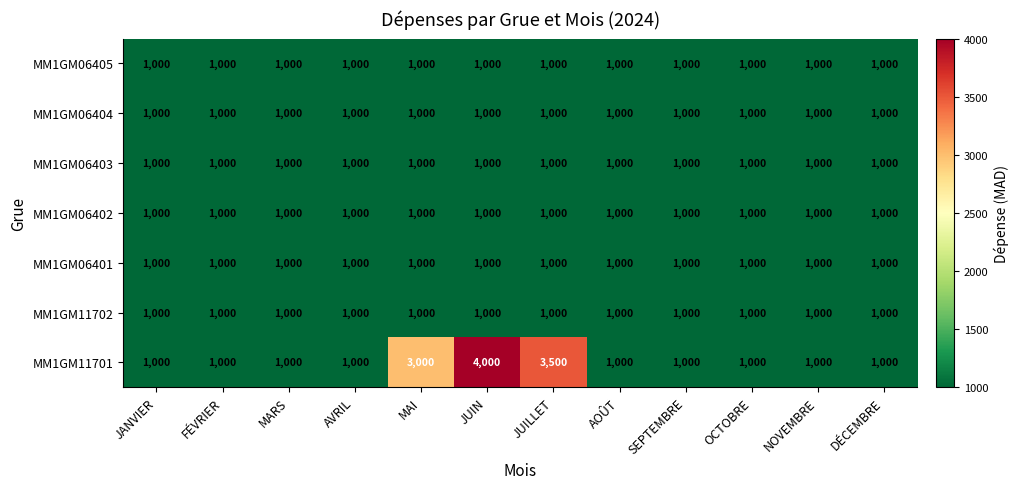

At how many categories does at least one series exceed 3760?

1